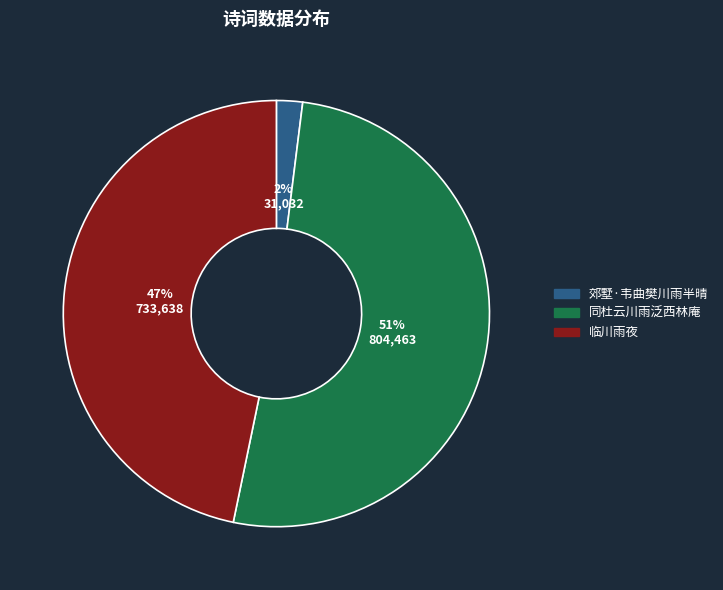

Does any single category account for the majority?

Yes